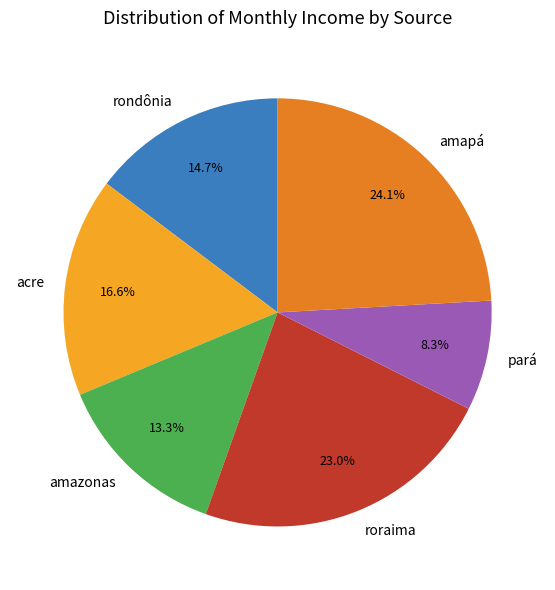

To the nearest percent, what is the difference between the largest and smallest slice percentages?

16%